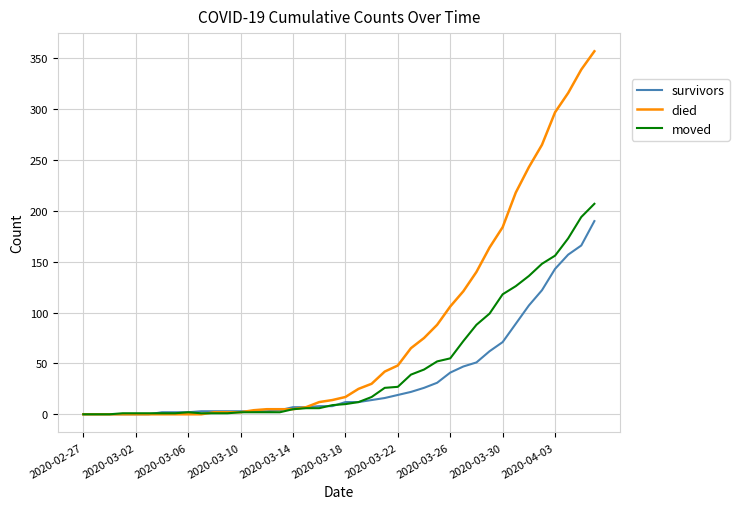

List the series in order of their overall mean, highest first.

died, moved, survivors